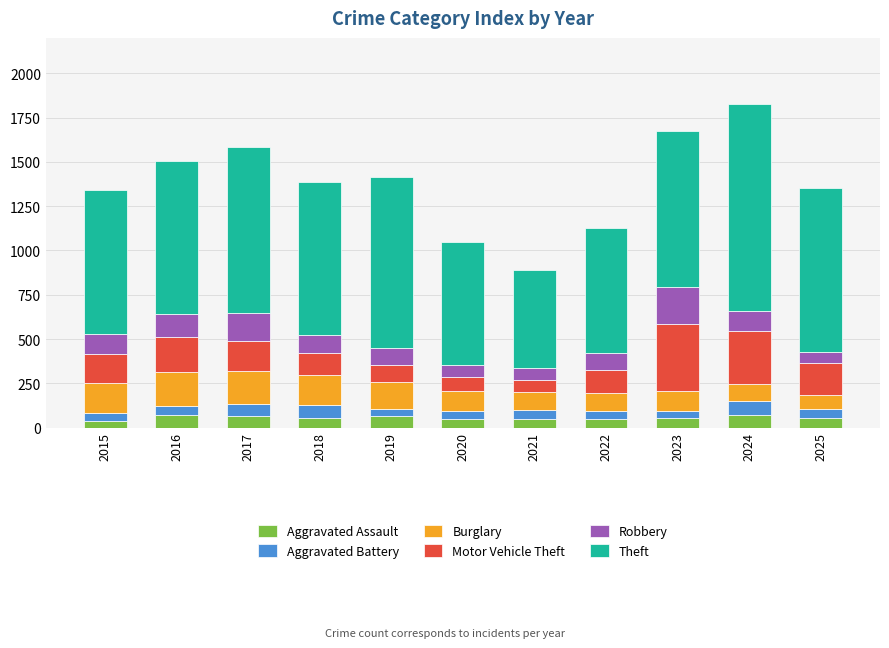

The value of Aggravated Assault at 2017 is 67. True or false?

True